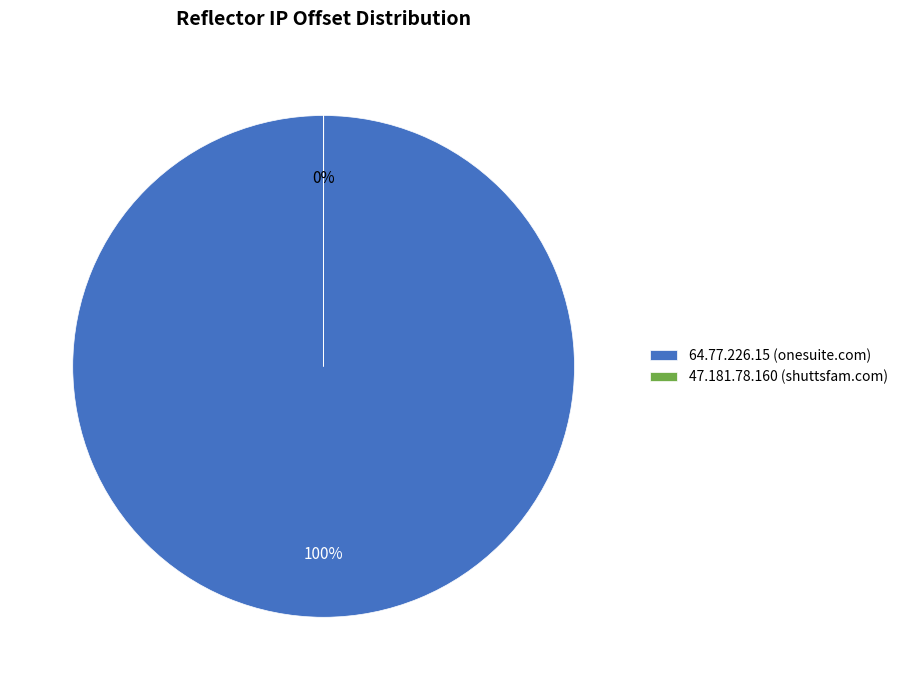

To the nearest percent, what is the combined percentage of 64.77.226.15 (onesuite.com) and 47.181.78.160 (shuttsfam.com)?

100%